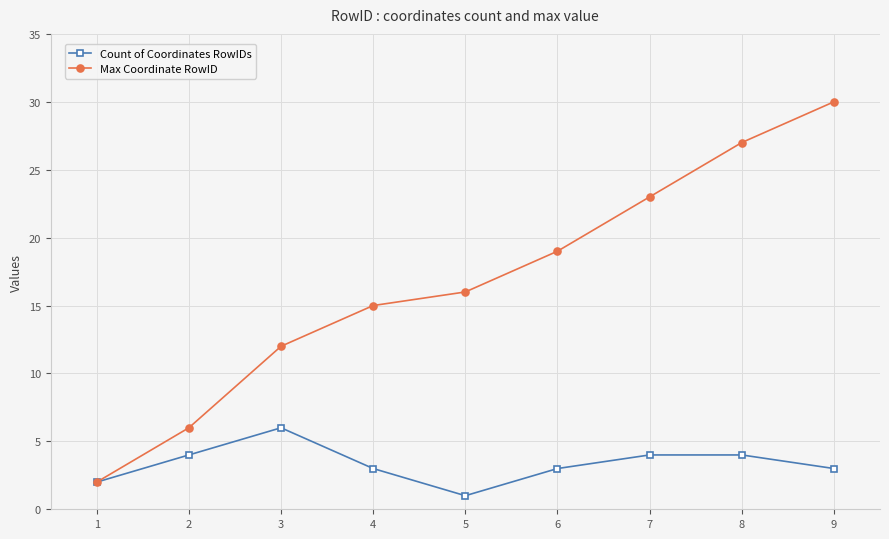

What is the sum of all Max Coordinate RowID values?

150